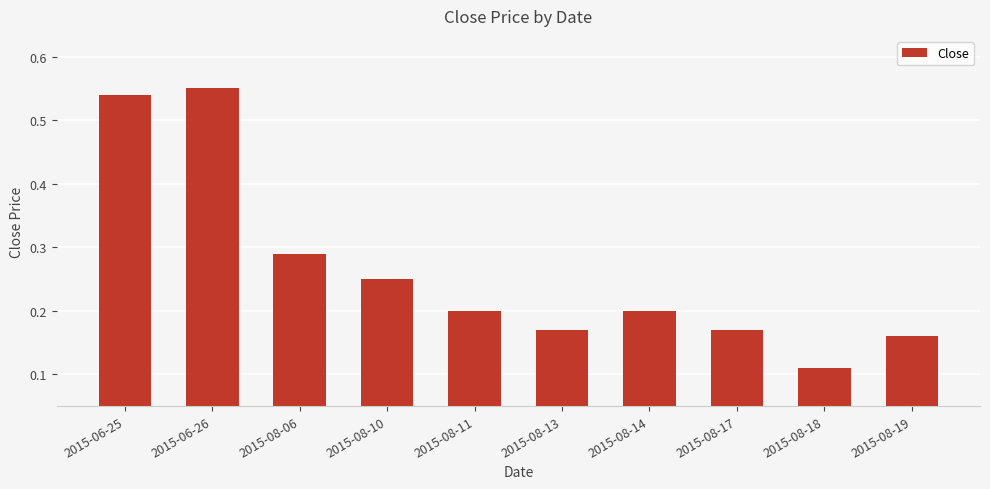

What is the label of the 7th bar from the left?

2015-08-14